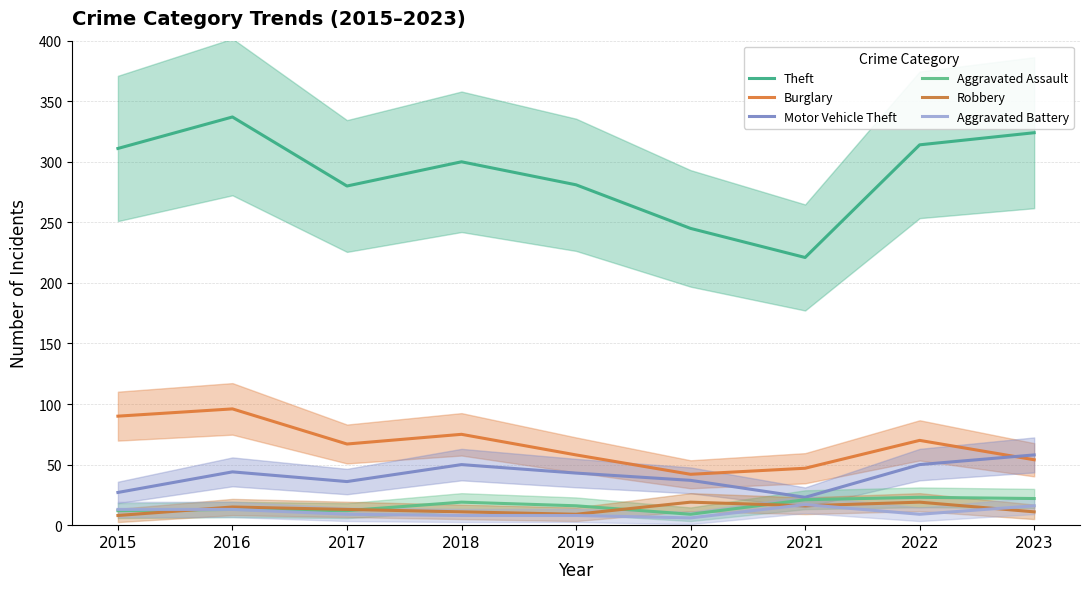

The Motor Vehicle Theft series shows 47 at 2017. True or false?

False